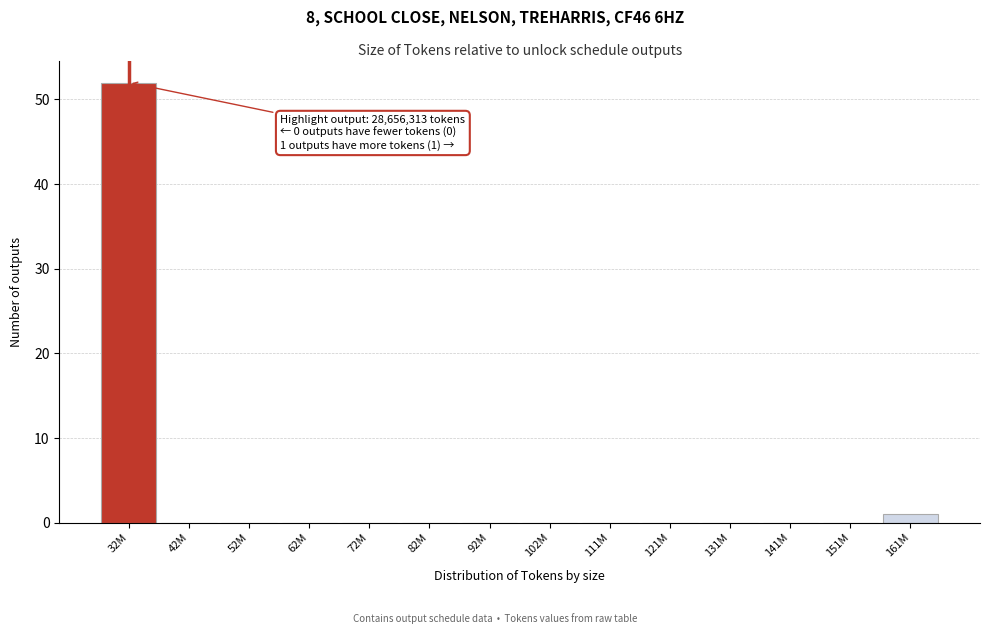

Reading left to right, extract all data points from this chart.

32M=52	42M=0	52M=0	62M=0	72M=0	82M=0	92M=0	102M=0	111M=0	121M=0	131M=0	141M=0	151M=0	161M=1